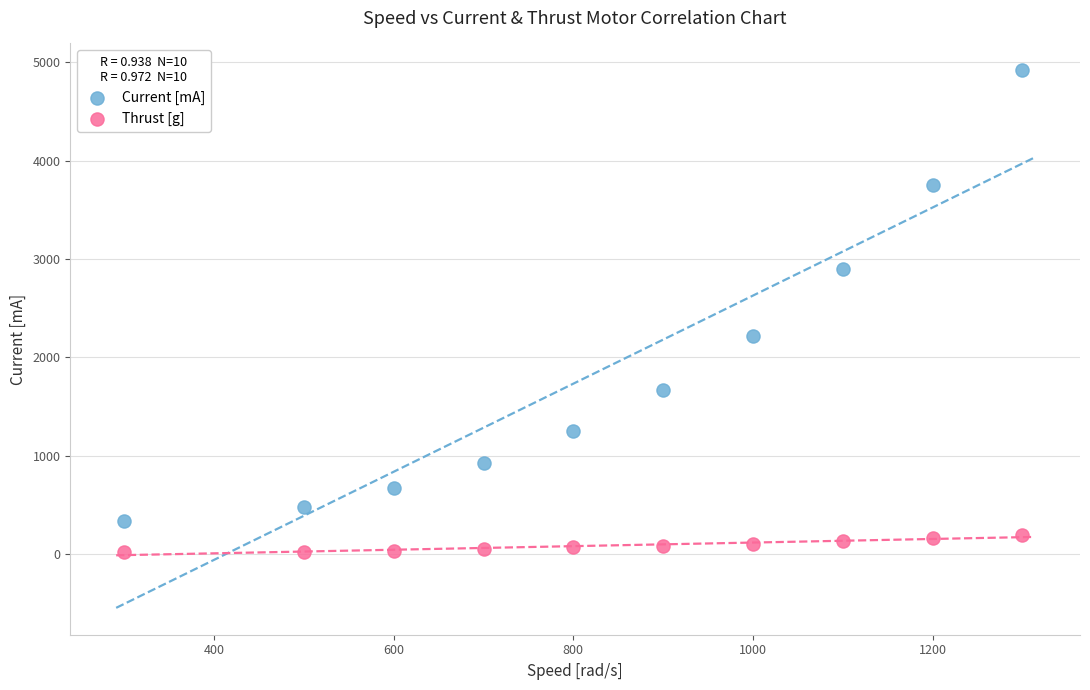

Which series reaches the minimum Y coordinate?

Thrust [g]